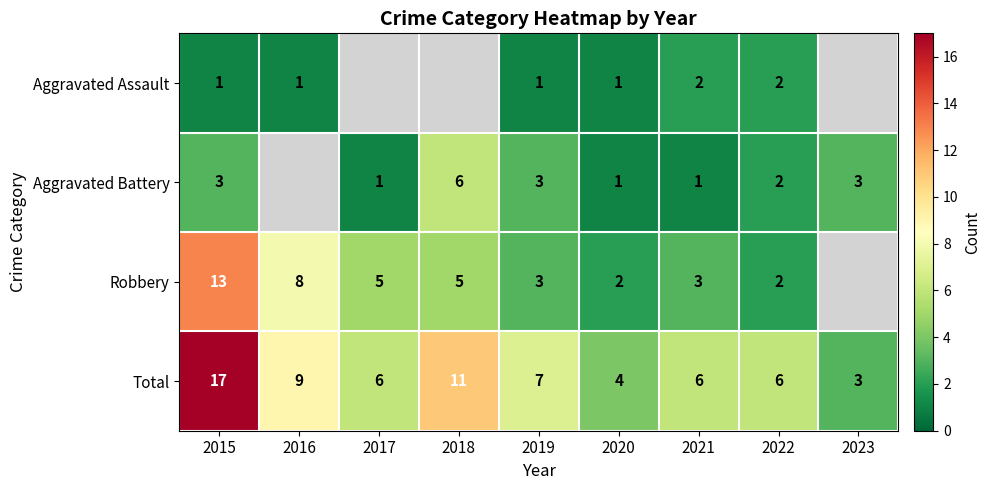

What is the spread (max minus min) of values at 2019?

6